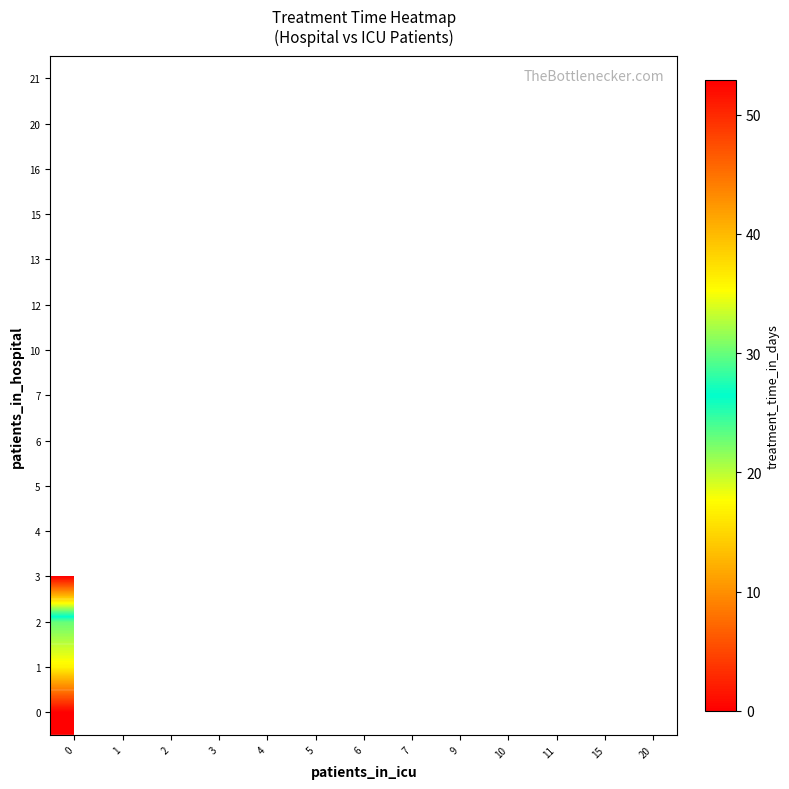

Between 2 and 9, which is larger?

9